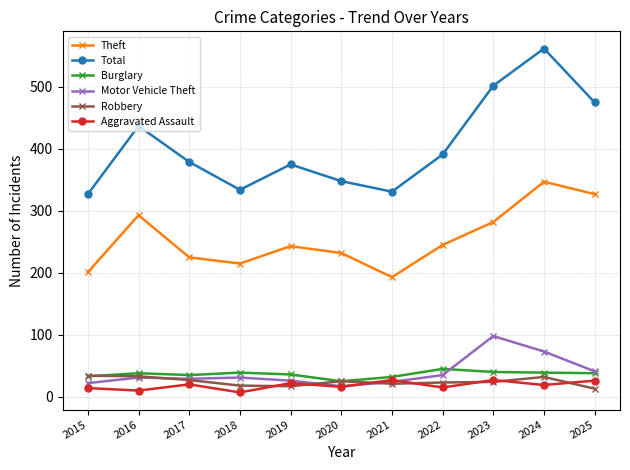

What are all the series names shown in the legend?

Theft, Total, Burglary, Motor Vehicle Theft, Robbery, Aggravated Assault